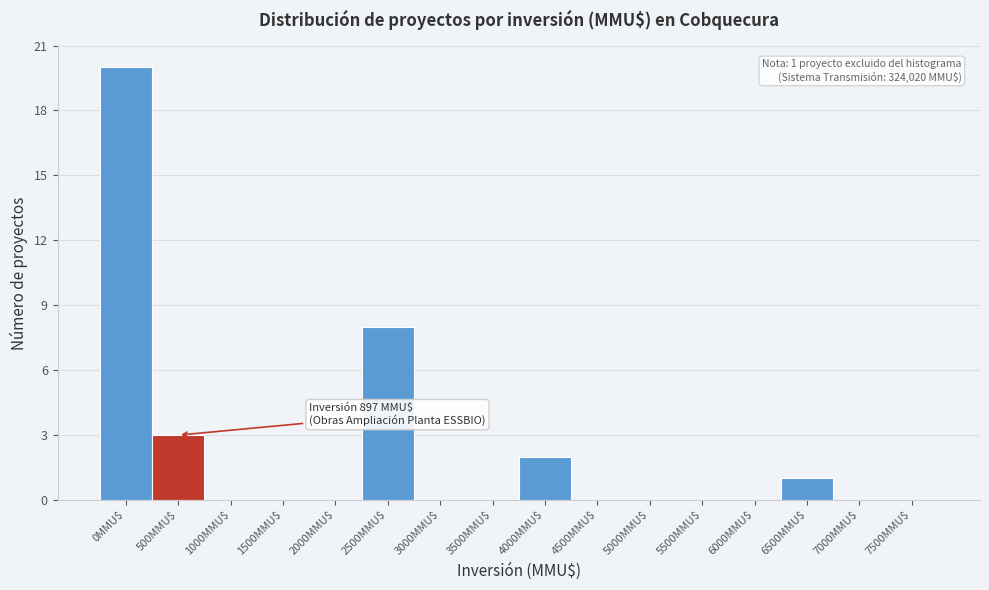

What is the greatest value displayed?

20